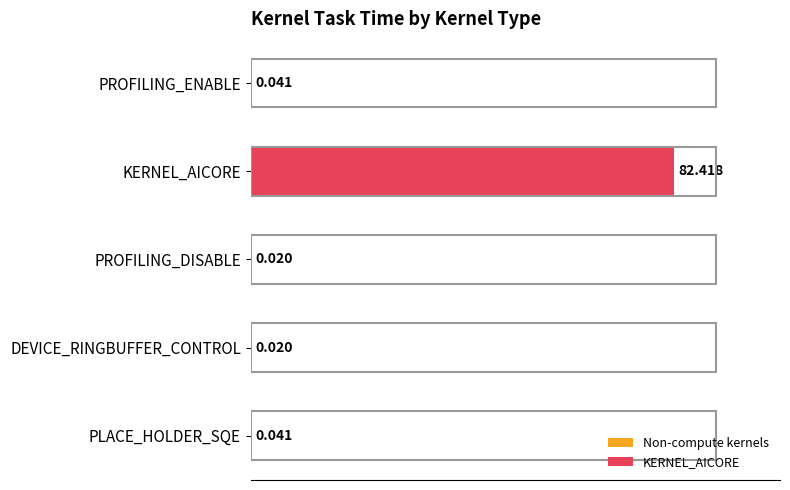

What is the average value?

16.5